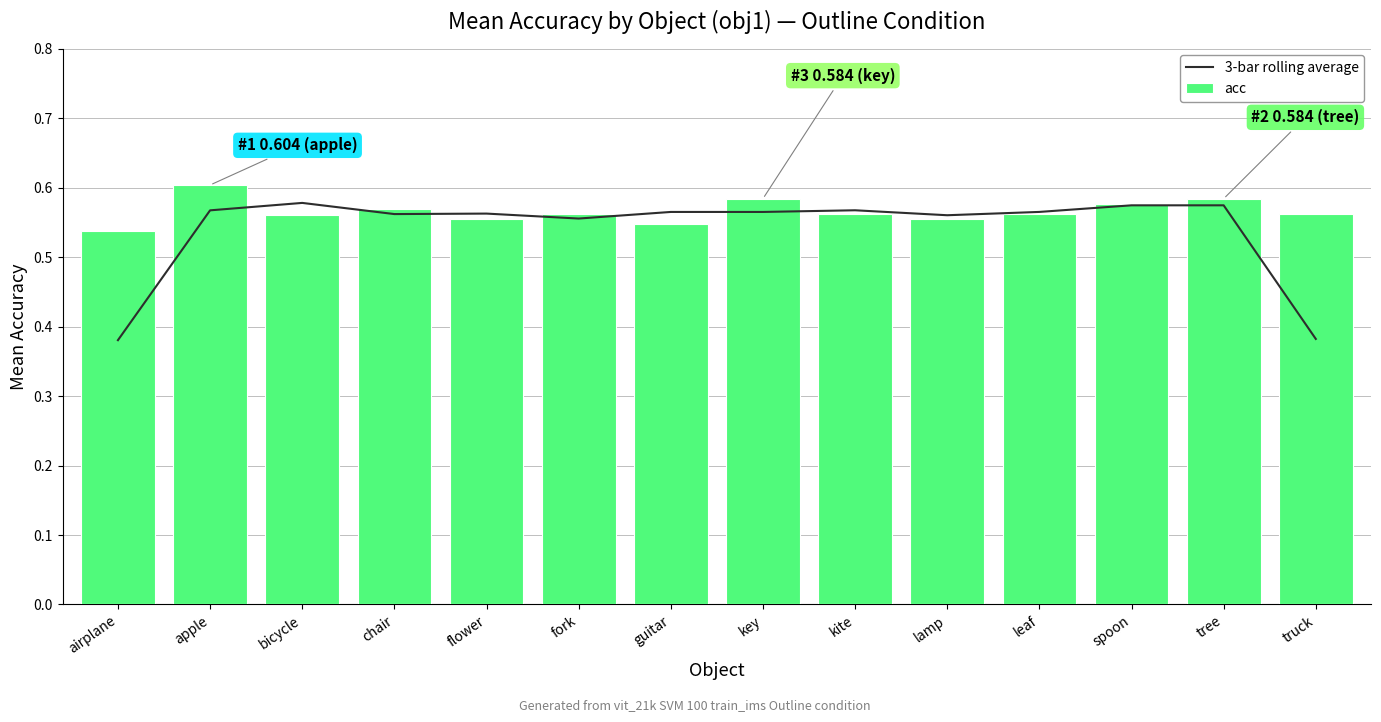

Which series has the largest total across all categories?

acc